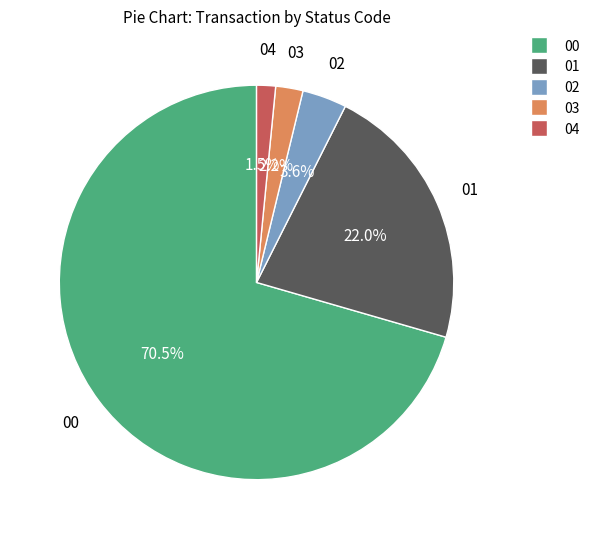

Does any single category account for the majority?

Yes